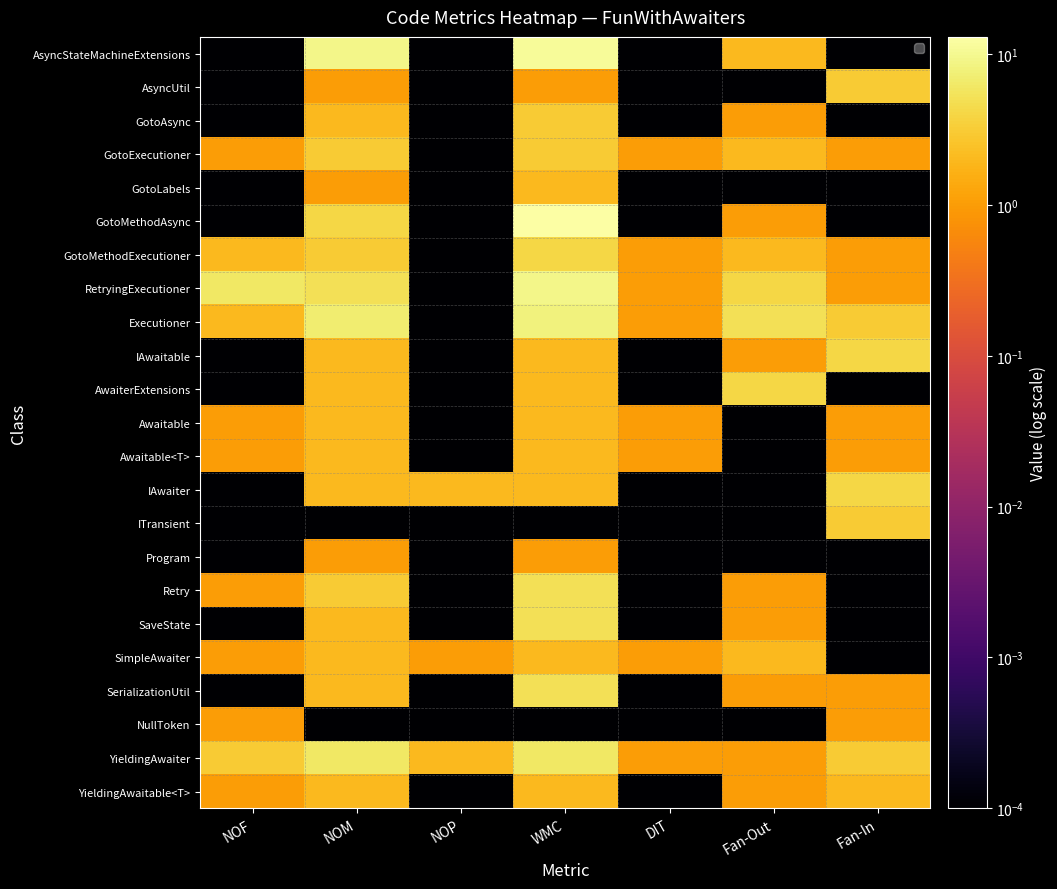

How many series are shown in this chart?

23